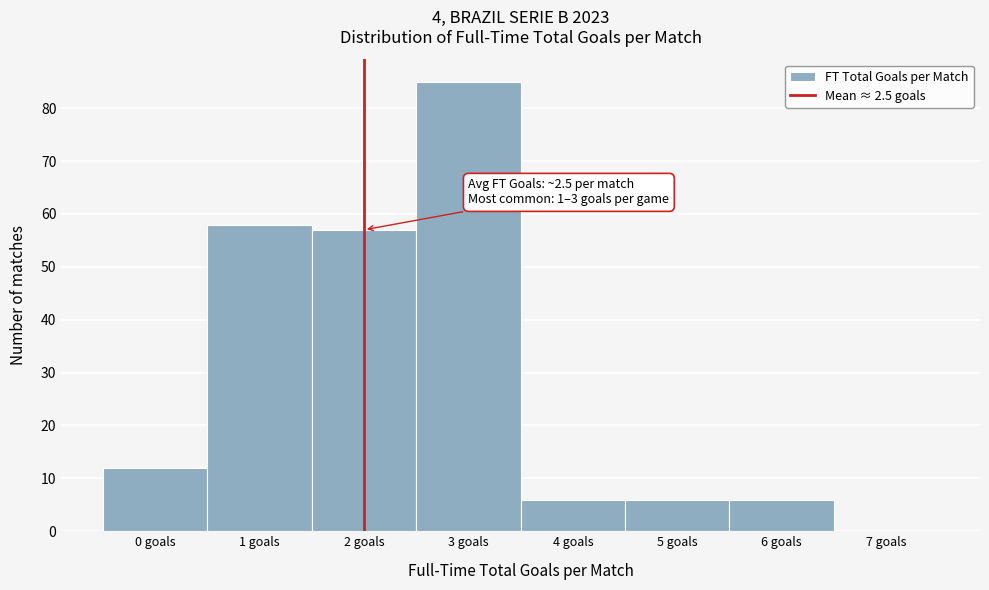

Reading left to right, list all the values displayed in this chart.

0 goals=12	1 goals=58	2 goals=57	3 goals=85	4 goals=6	5 goals=6	6 goals=6	7 goals=0